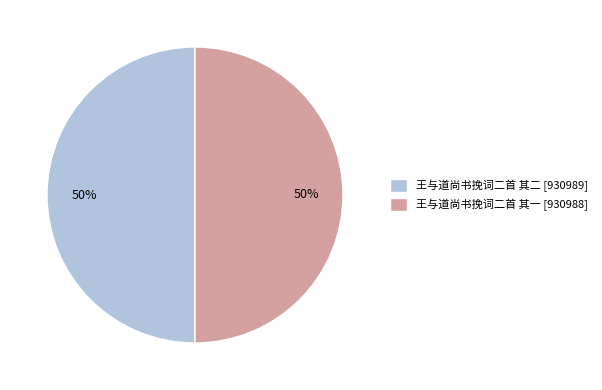

Do 王与道尚书挽词二首 其二 [930989] and 王与道尚书挽词二首 其一 [930988] together represent more than half of the pie?

Yes